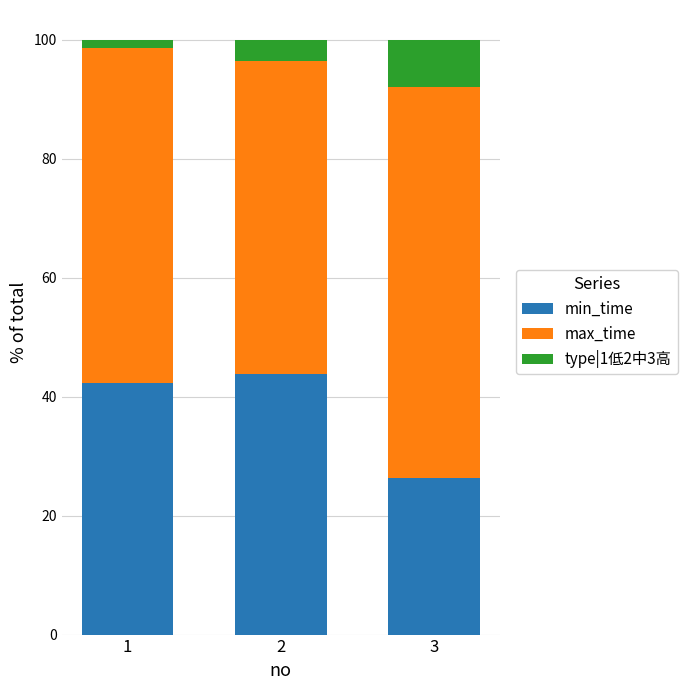

What is the lowest value of the min_time series?

26.3